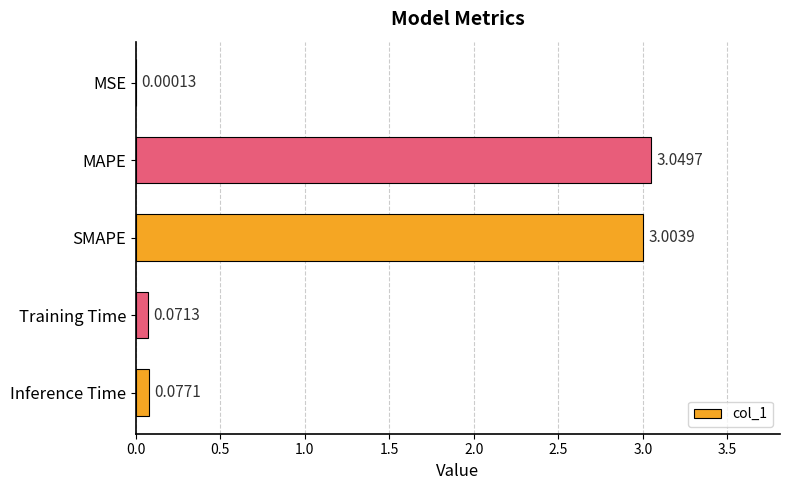

What is the sum of the values at SMAPE and Inference Time?

3.1